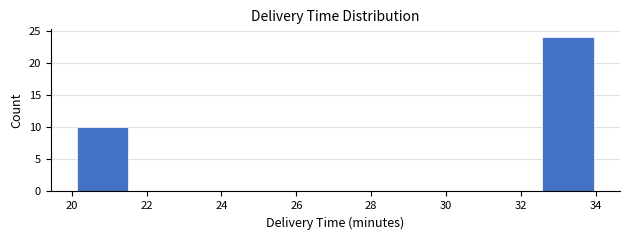

Over which range of the x-axis is the bar tallest?

32.6 to 34.0